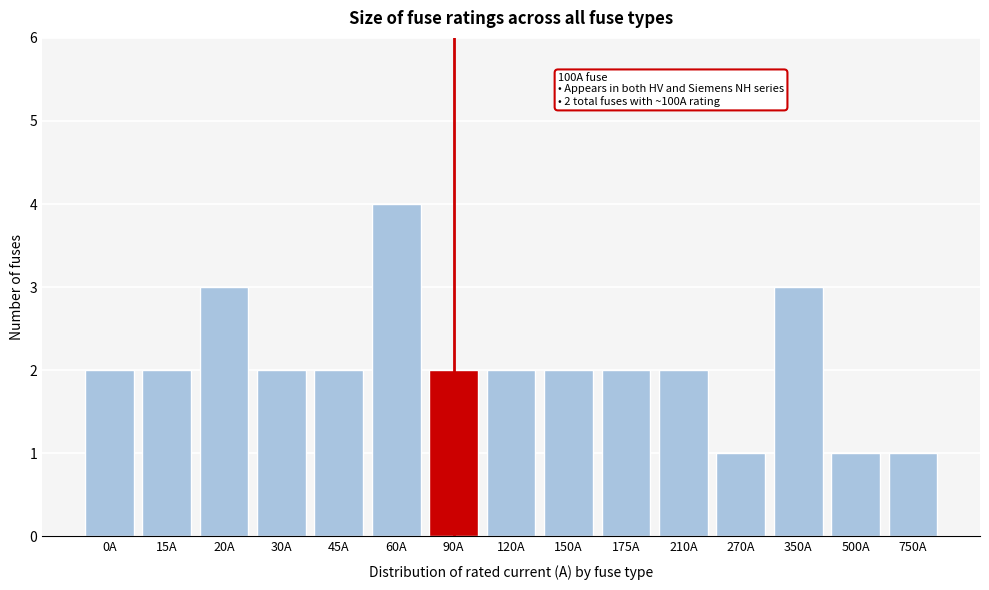

Reading left to right, what are all the values shown in this chart?

0A=2	15A=2	20A=3	30A=2	45A=2	60A=4	90A=2	120A=2	150A=2	175A=2	210A=2	270A=1	350A=3	500A=1	750A=1